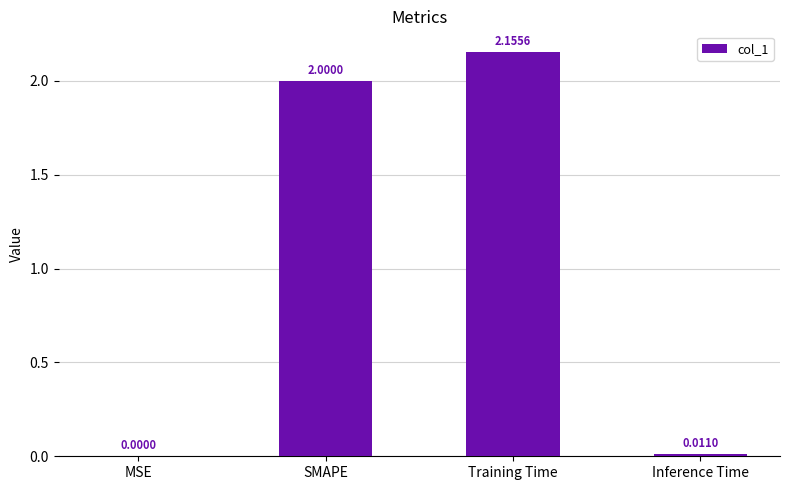

What is the change in value from MSE to SMAPE?

+2.0